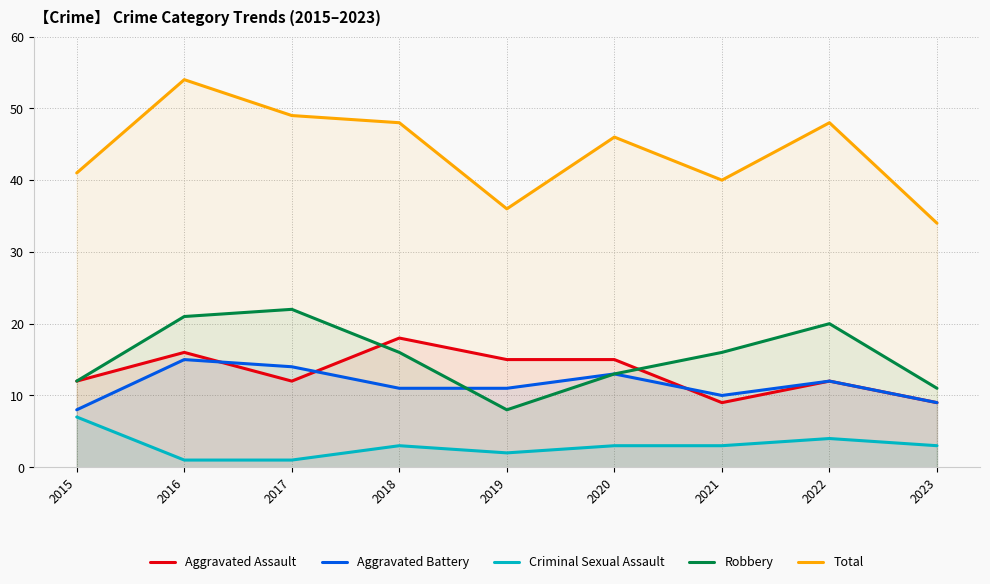

What are all the series names shown in the legend?

Aggravated Assault, Aggravated Battery, Criminal Sexual Assault, Robbery, Total